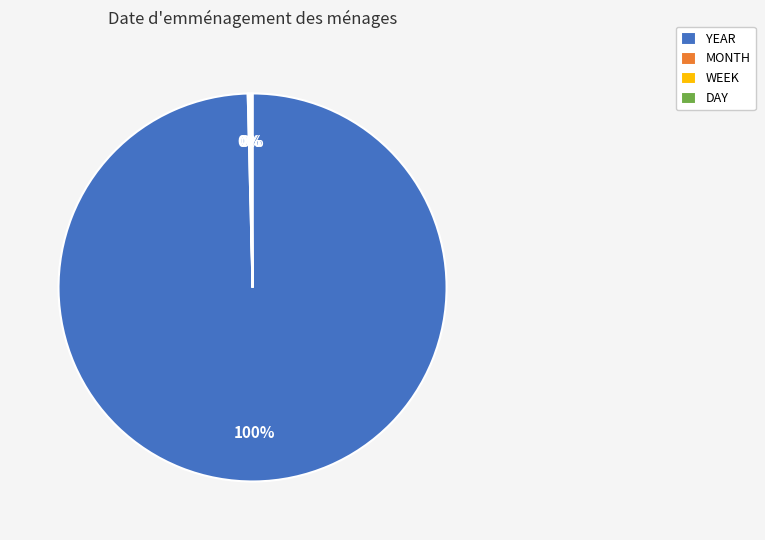

The YEAR slice represents 93% of the pie. True or false?

False